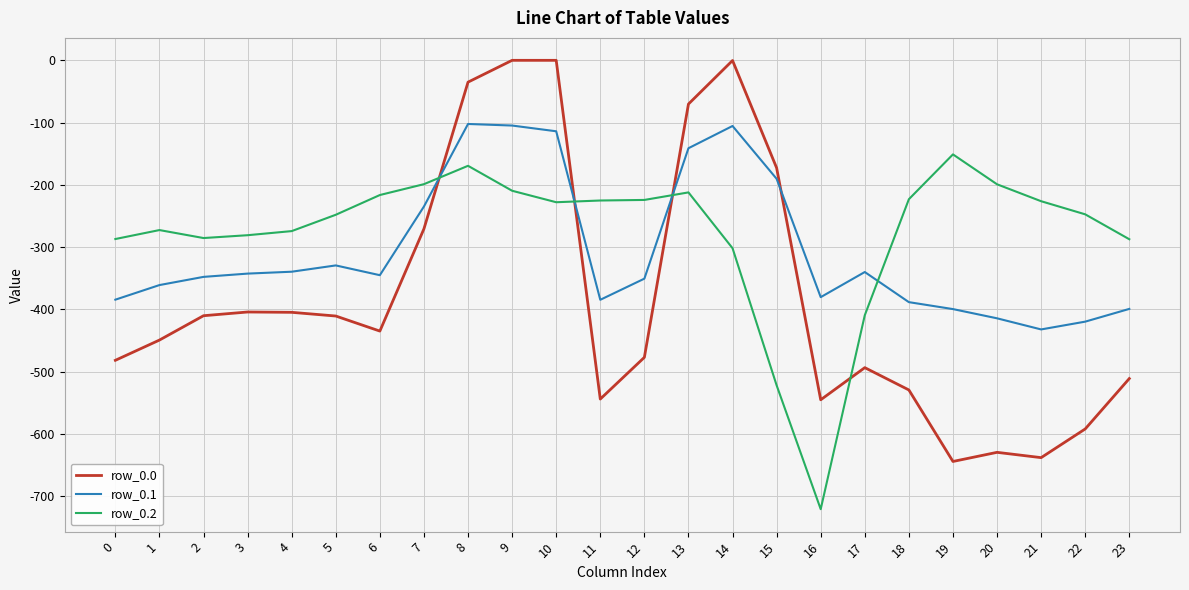

Which series has the largest range (max minus min)?

row_0.0